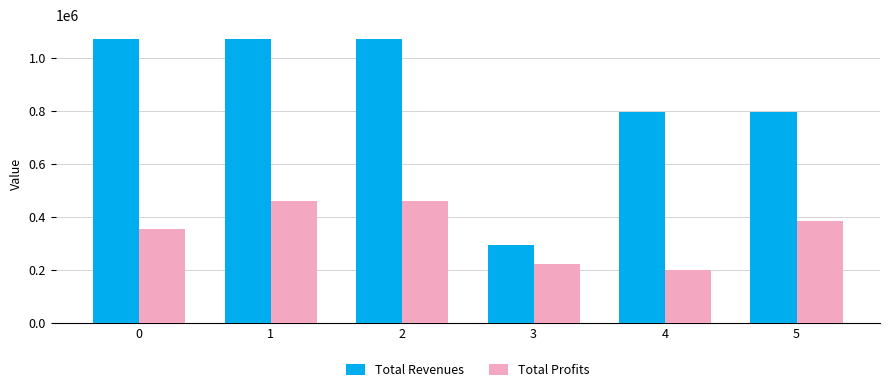

The value of Total Revenues at 4 is 798008.3. True or false?

True